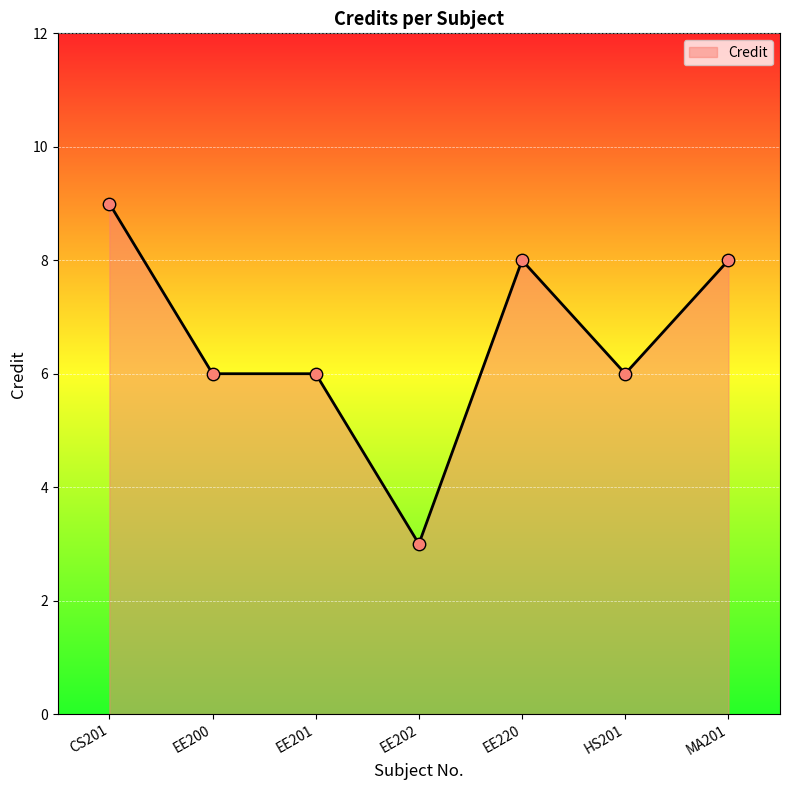

What is the change in value from CS201 to MA201?

-1